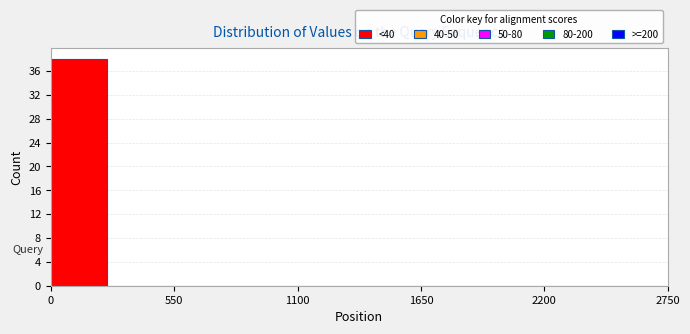

Read against the x-axis, roughly where is the centre of the tallest bar?

100